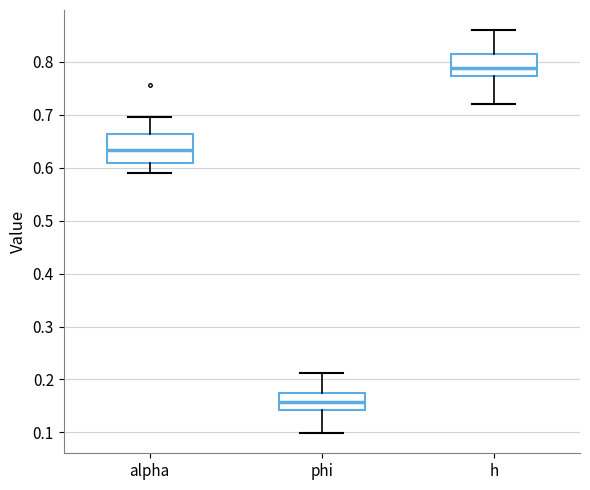

Reading left to right, transcribe this box plot: for each box, give where its median line is, the range the box spans, and where its two whiskers end, as read against the y-axis. The values are not printed on the chart, so give them approximately, as read against the axis.

alpha: median 0.63, box 0.61 to 0.66, whiskers 0.59 to 0.70
phi: median 0.16, box 0.14 to 0.17, whiskers 0.10 to 0.21
h: median 0.79, box 0.77 to 0.82, whiskers 0.72 to 0.86